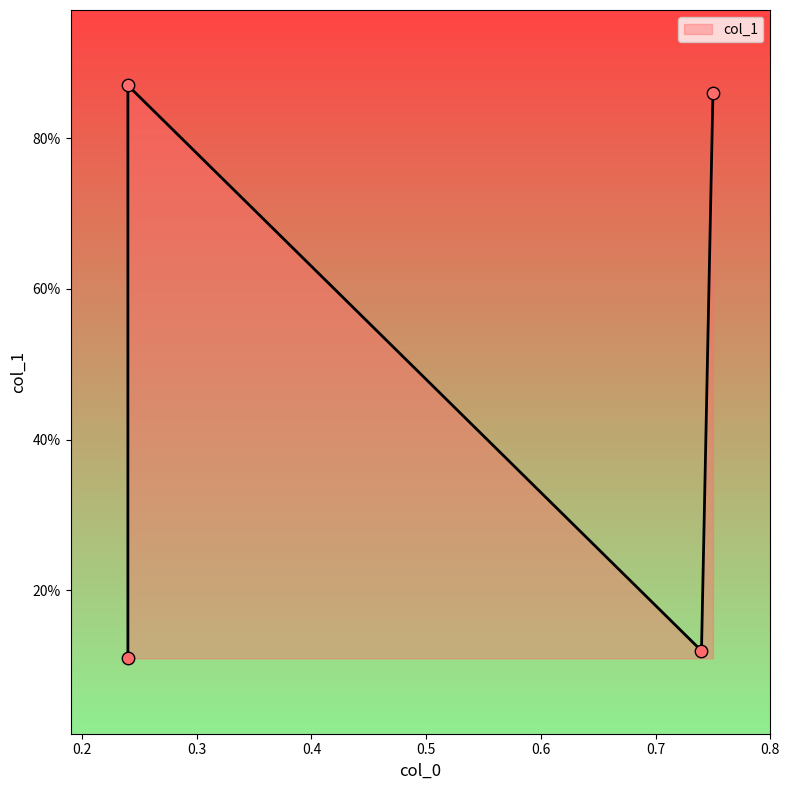

Which has a higher value, 0.24 or 0.74?

0.24